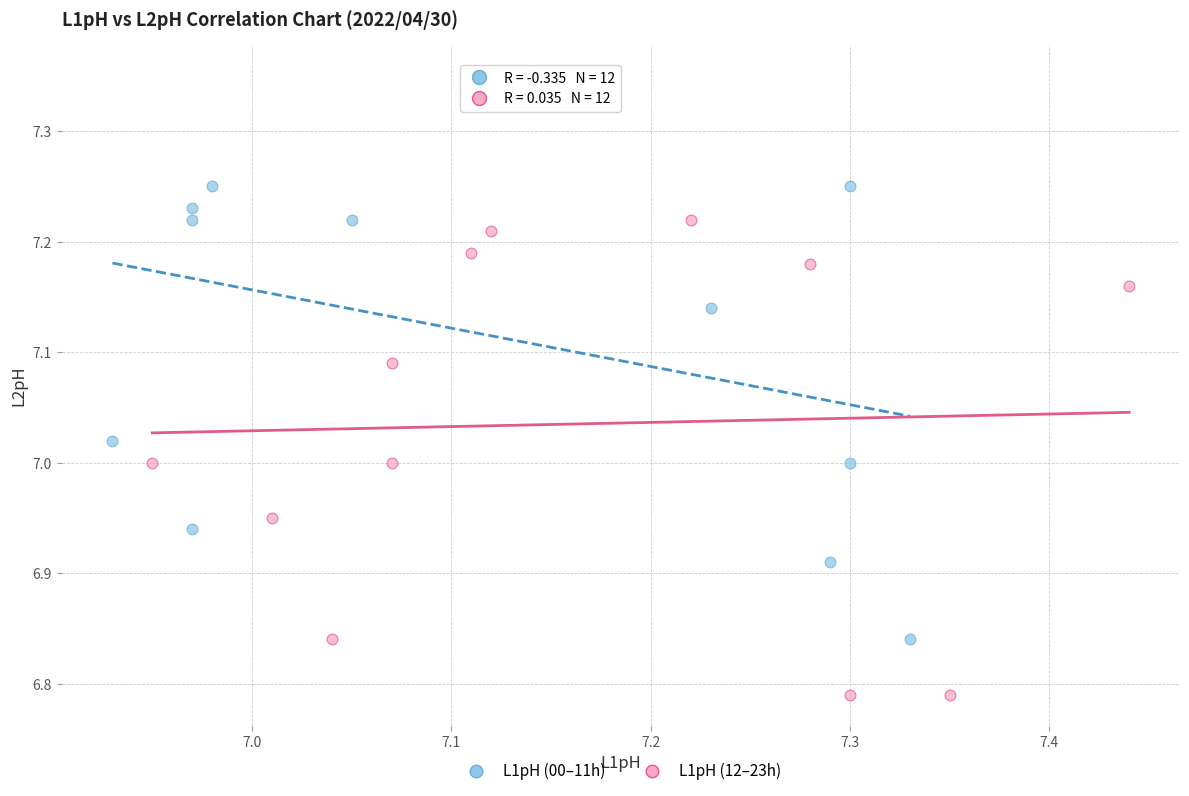

Which series reaches the minimum Y coordinate?

L1pH (12–23h)